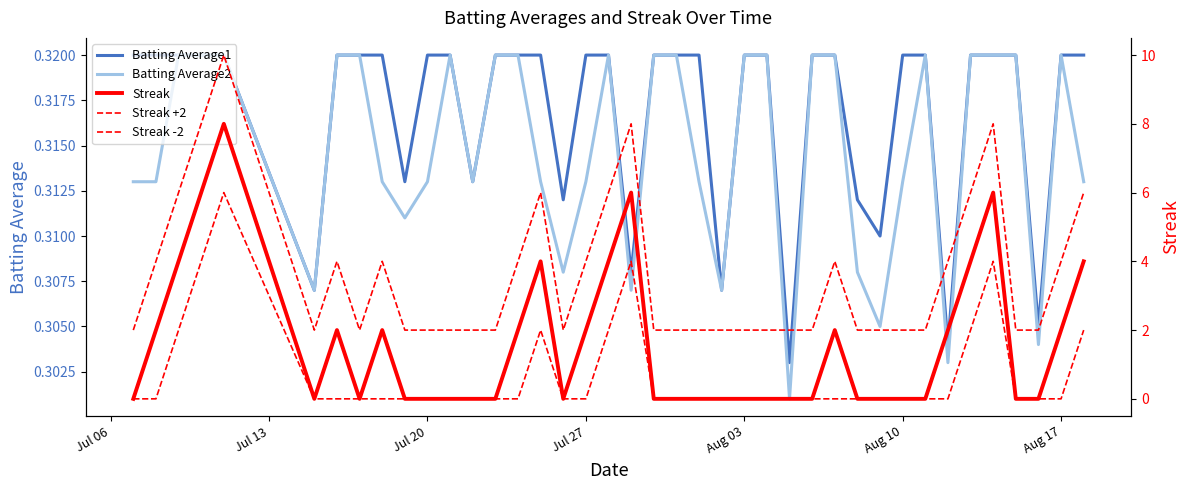

The value of Batting Average2 at Aug 17 is 0.2. True or false?

False